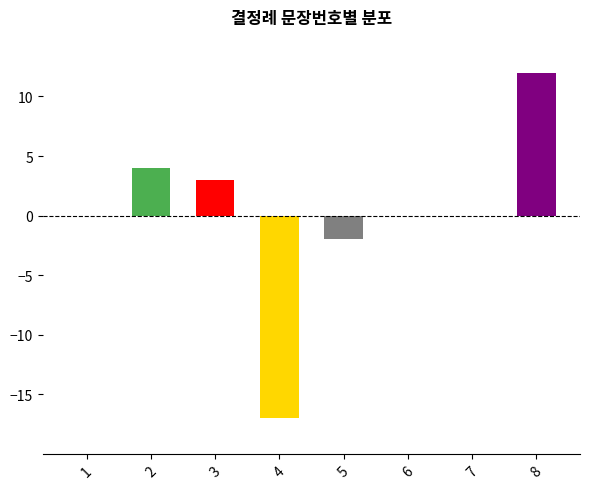

True or false: the data shows 12 at 8.

True